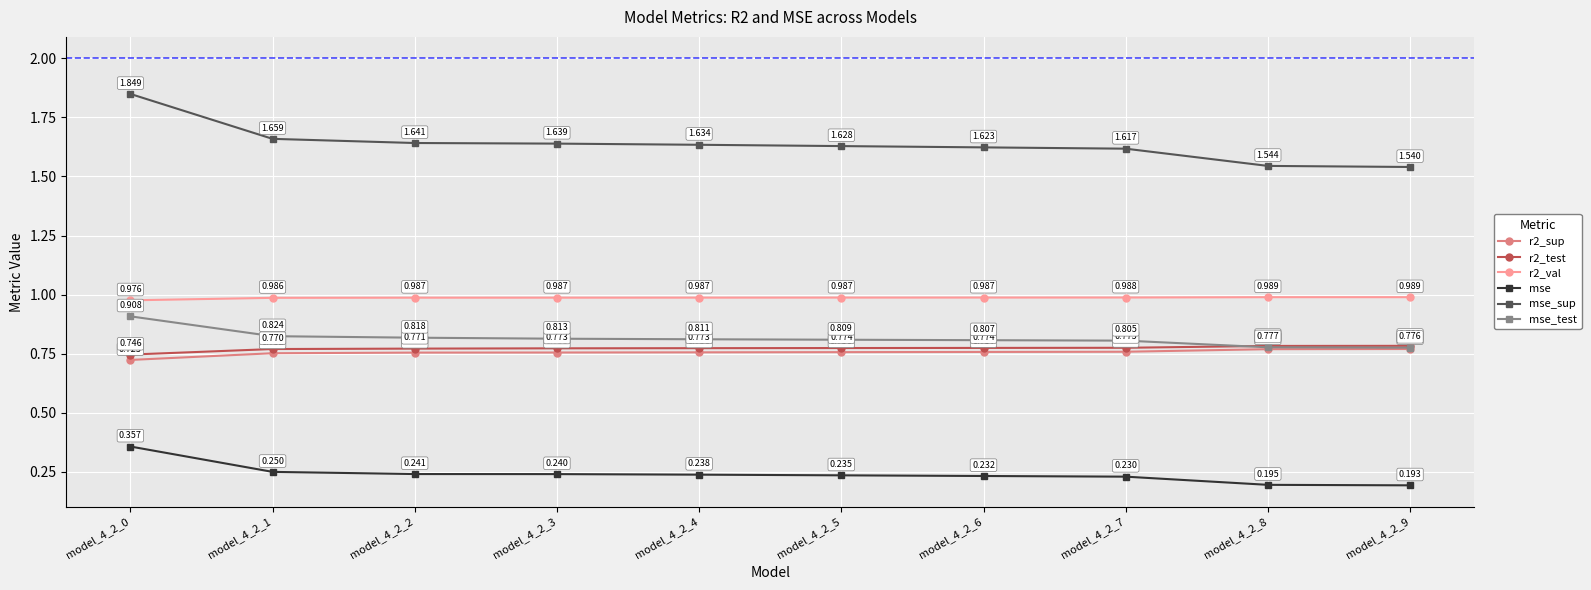

At how many categories does at least one series exceed 1?

10